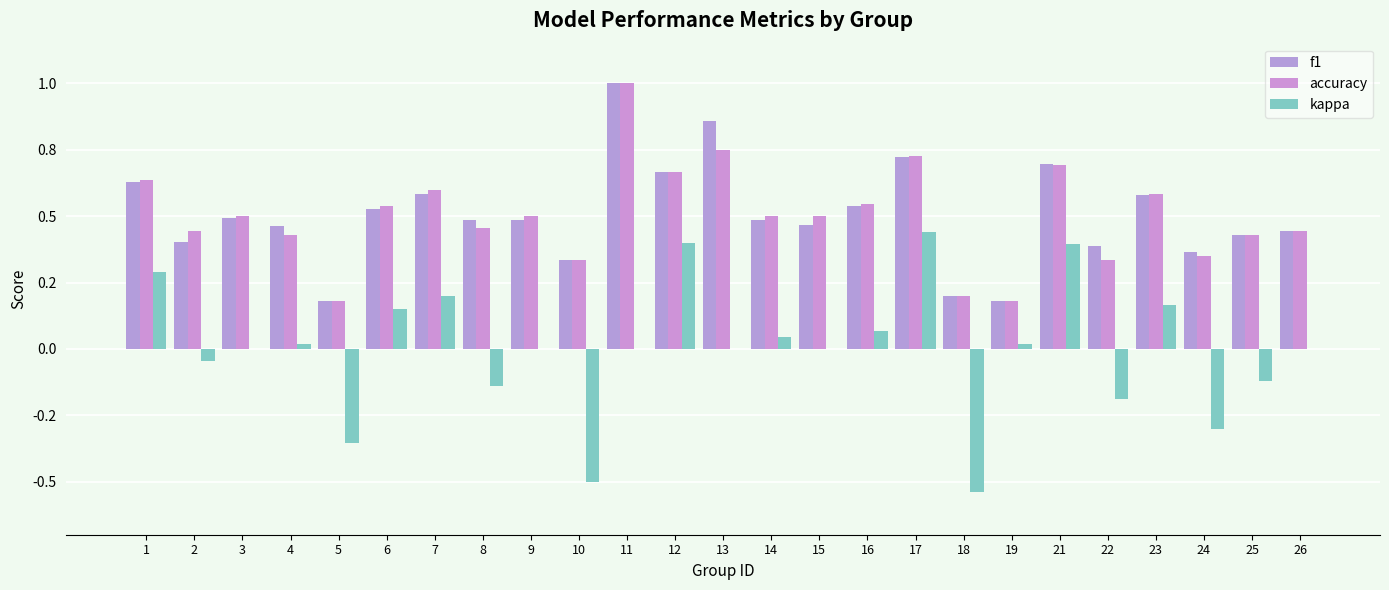

How many accuracy values are between 0 and 1?

25